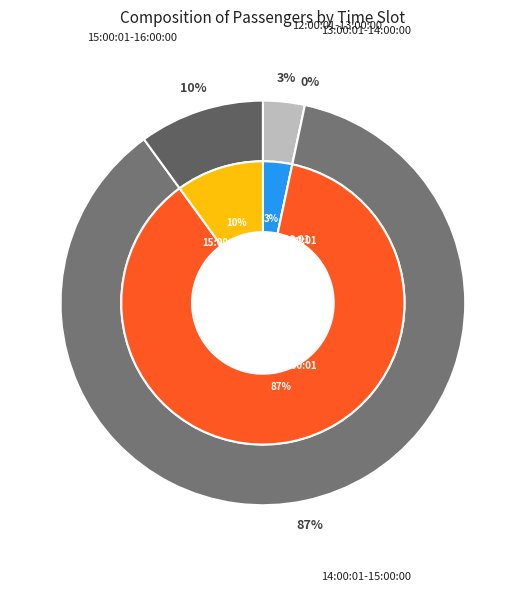

To the nearest percent, what is the average slice percentage?

25%